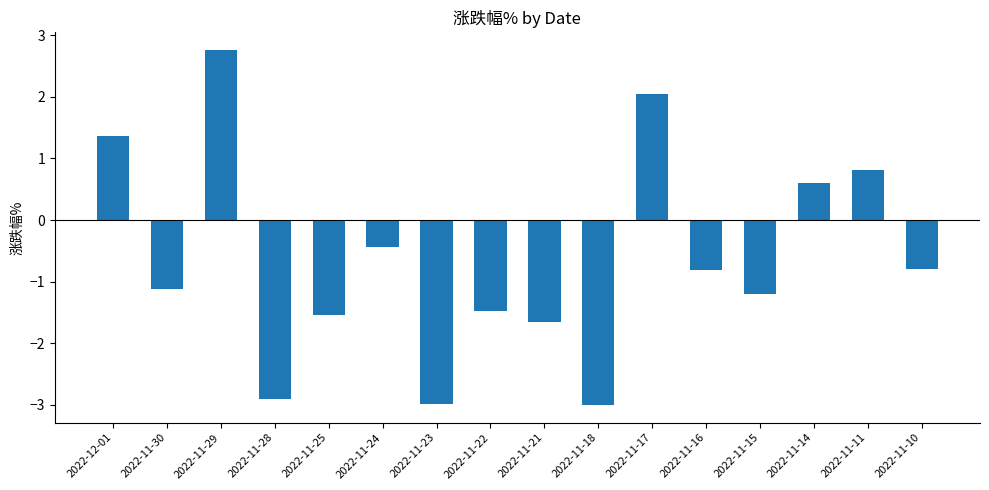

The value at 2022-11-28 is -0.9. True or false?

False